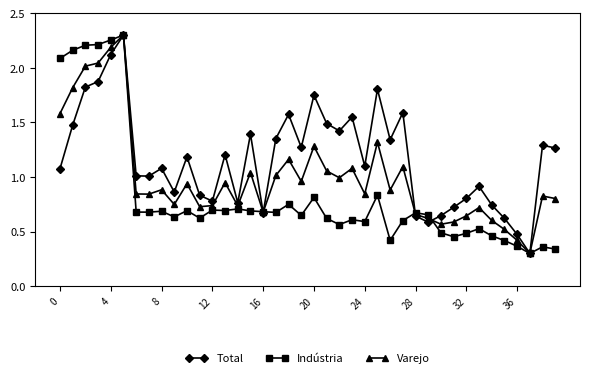

List the series in order of their overall mean, highest first.

Total, Varejo, Indústria